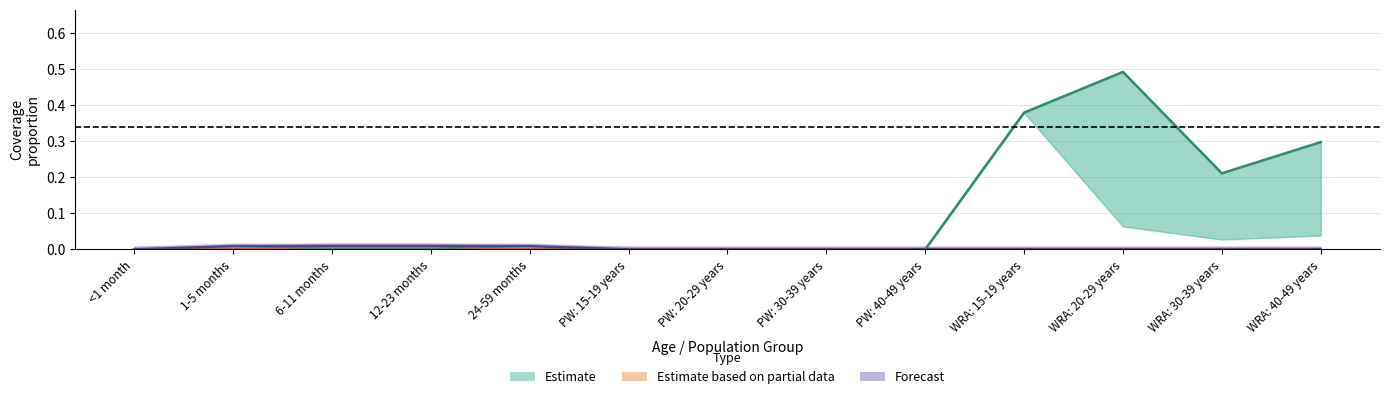

Which series has the largest total across all categories?

Estimate